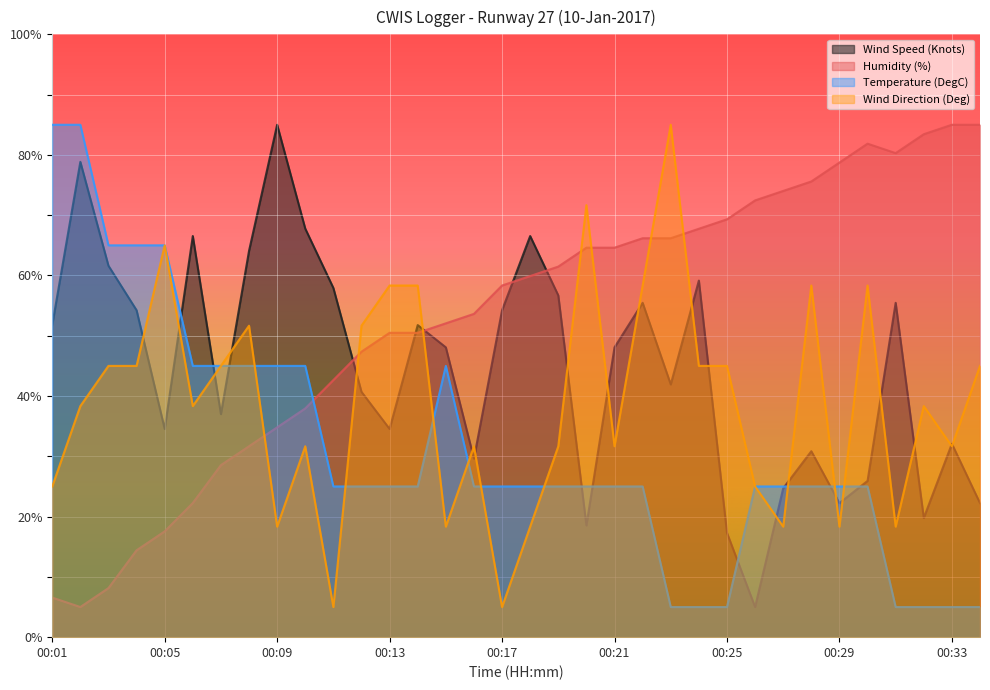

At which category does Humidity (%) reach its first local peak?

00:30